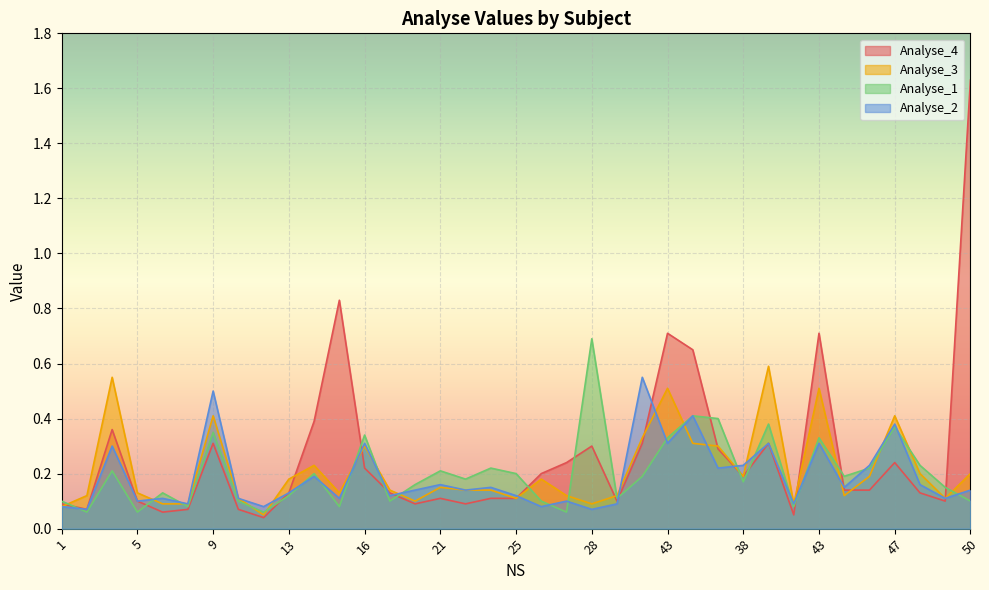

The Analyse_1 series shows 0.4 at 34. True or false?

True